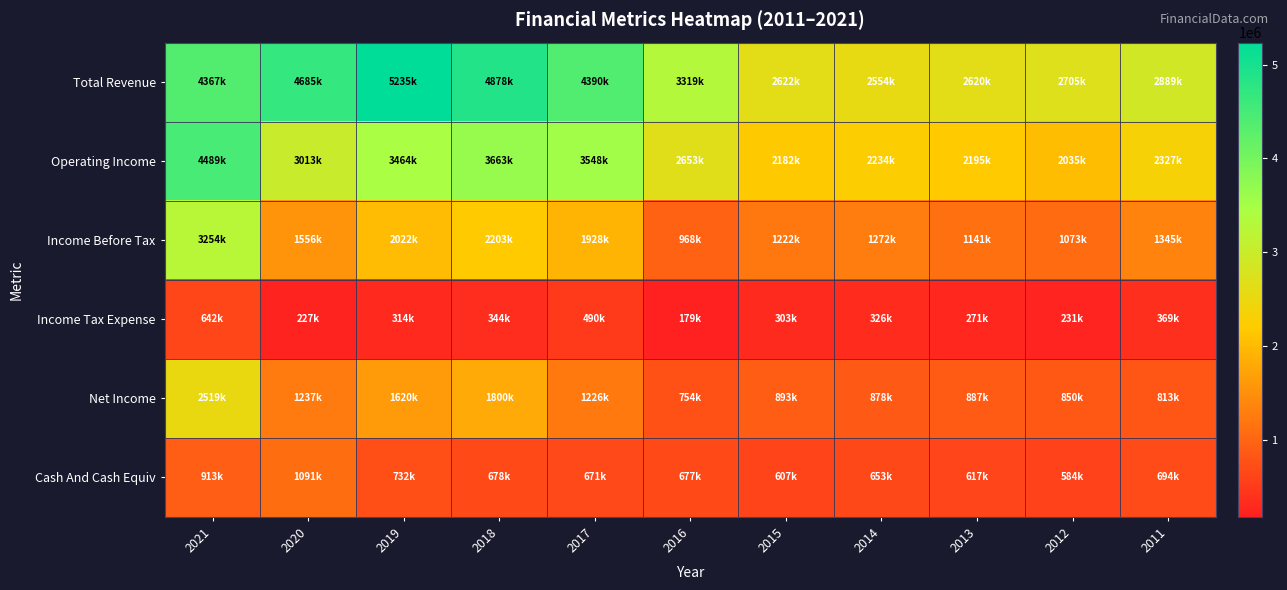

Rank the series at 2015 from lowest to highest value.

Income Tax Expense, Cash And Cash Equiv, Net Income, Income Before Tax, Operating Income, Total Revenue